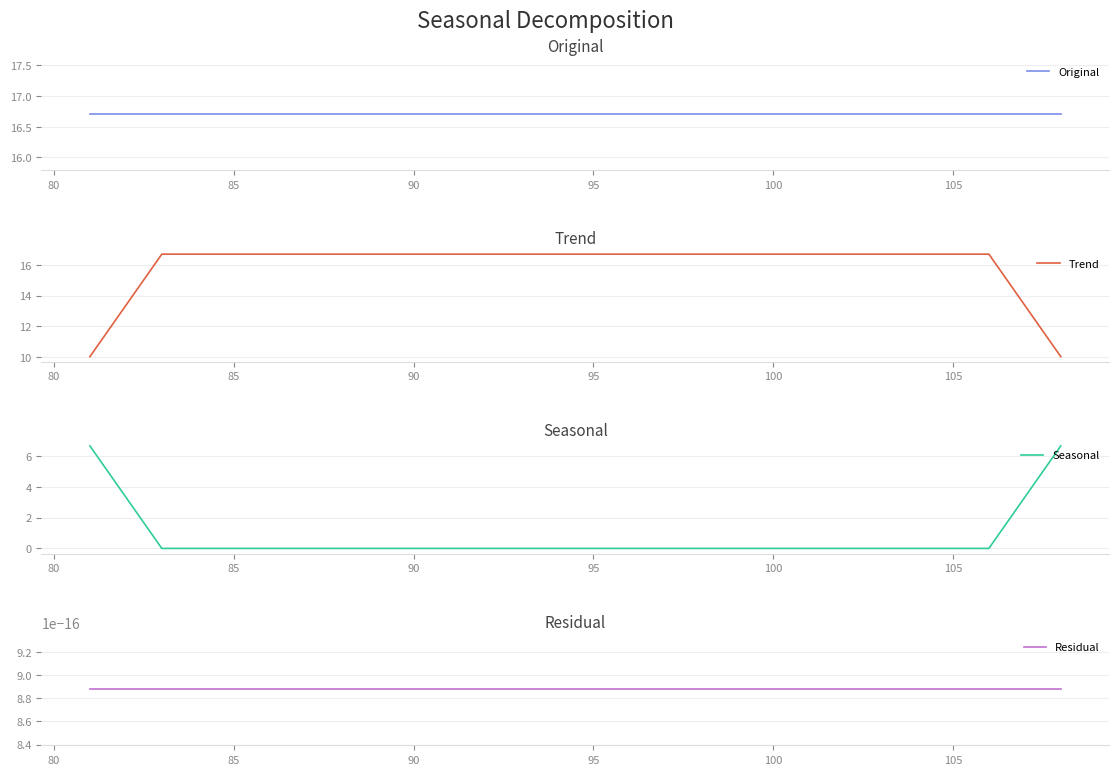

List the series in order of their peak value, lowest first.

Residual, Seasonal, Original, Trend